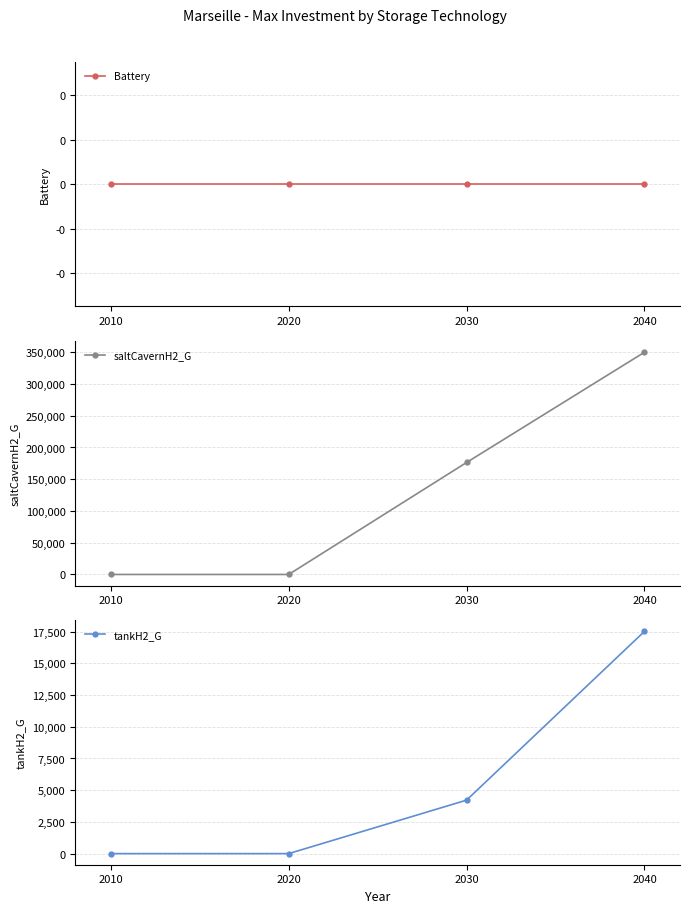

Between 2020 and 2030, which is larger?

2020